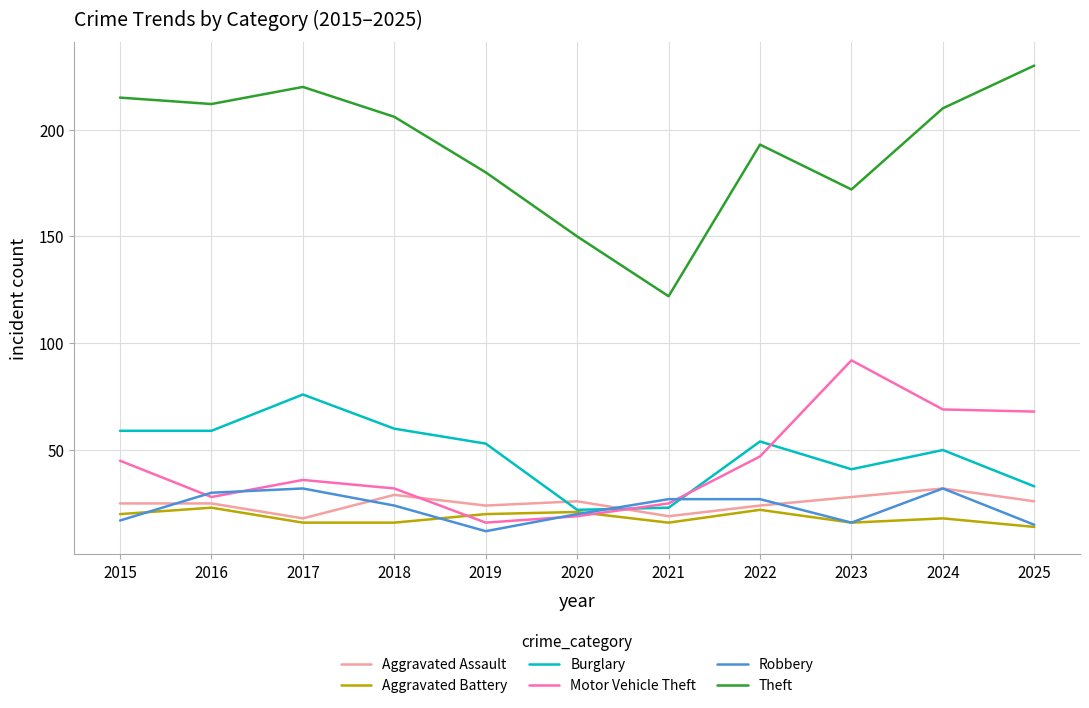

What is the difference between the highest and lowest values at 2022?

171